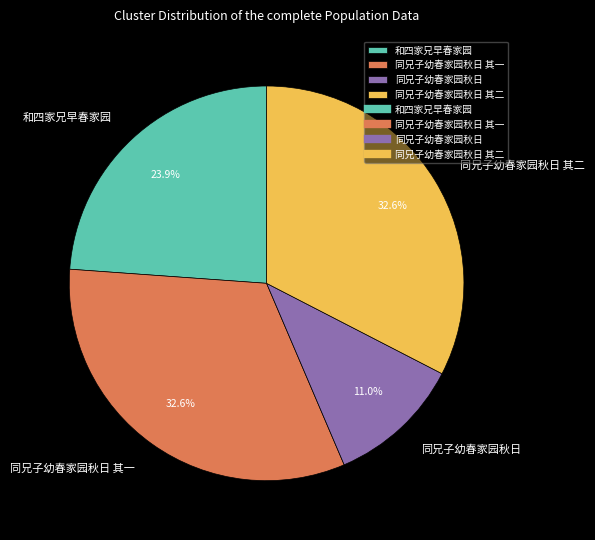

To the nearest percent, what is the difference between the 同兄子幼春家园秋日 其二 and 同兄子幼春家园秋日 slice percentages?

22%